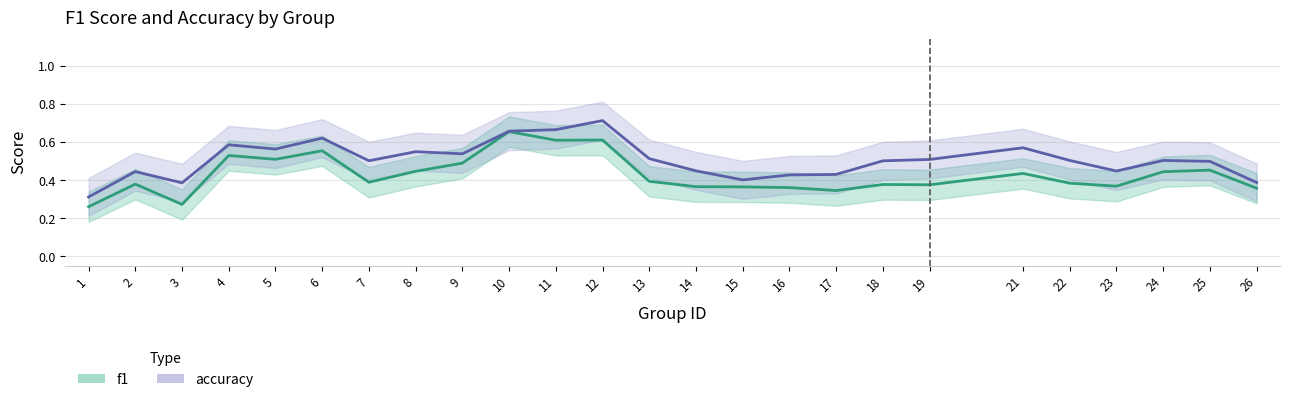

What is the total value across all series at 24?

1.0